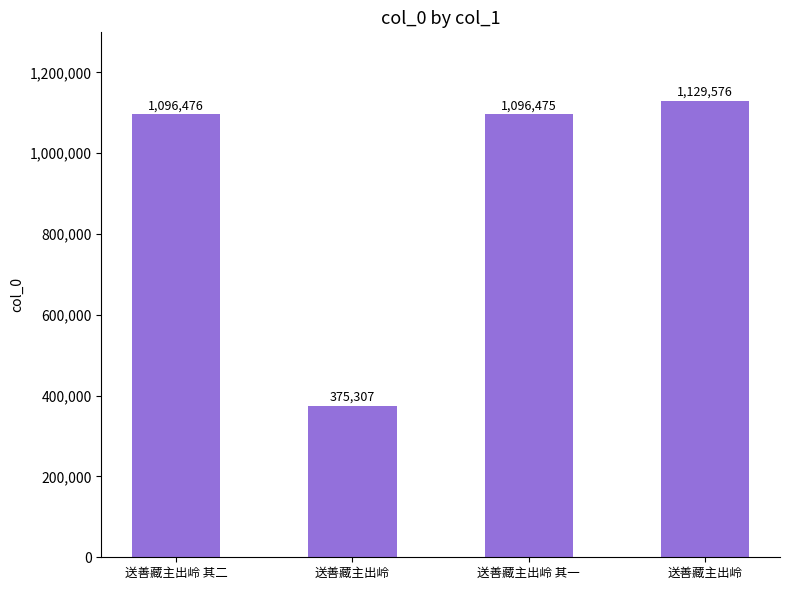

Rank the categories by value from lowest to highest.

送善藏主出岭, 送善藏主出岭 其一, 送善藏主出岭 其二, 送善藏主出岭